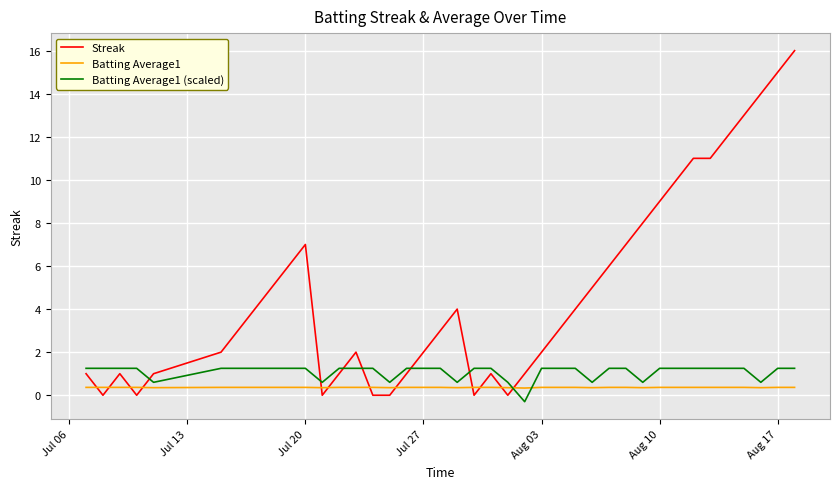

Which series ends up on top after the final intersection of Batting Average1 and Streak?

Streak